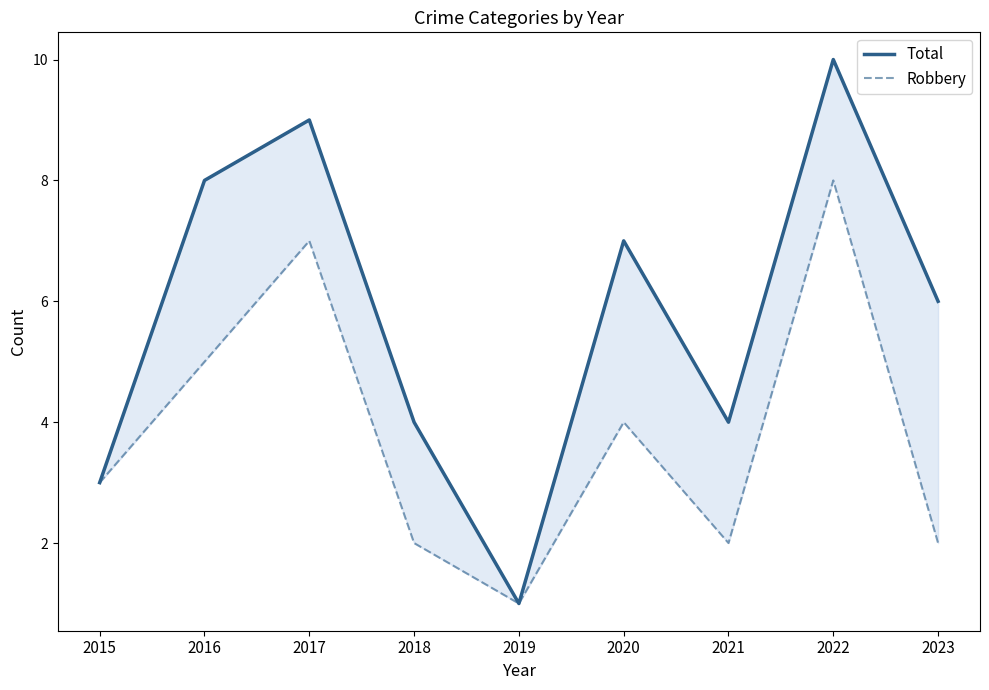

What is the total value across all series at 2018?

6